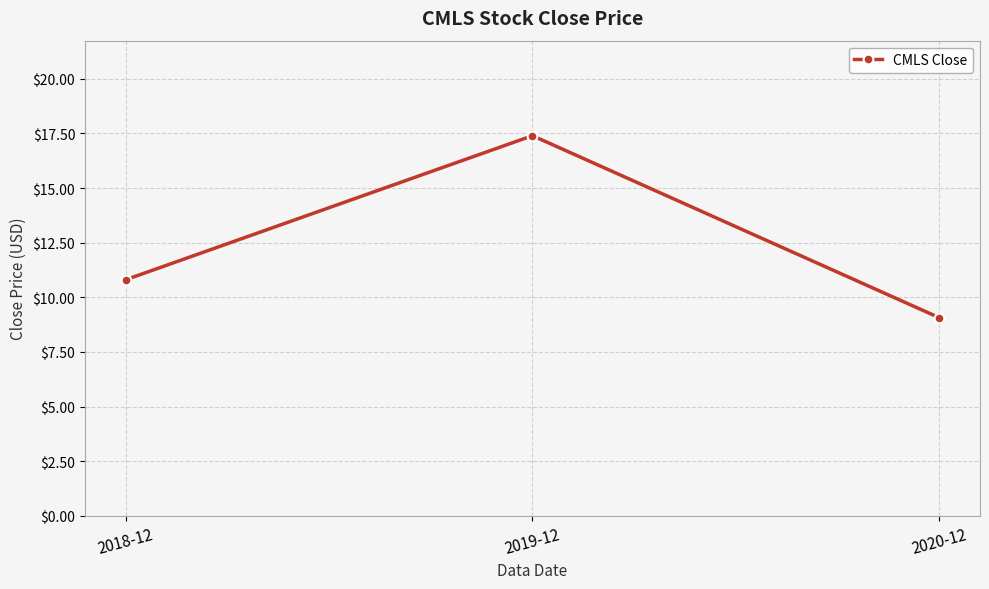

What is the label of the 1st point from the left?

2018-12